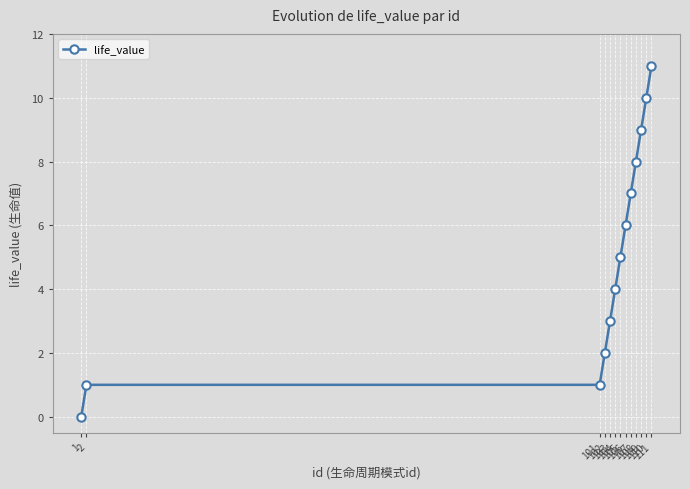

What is the sum of all values?

67